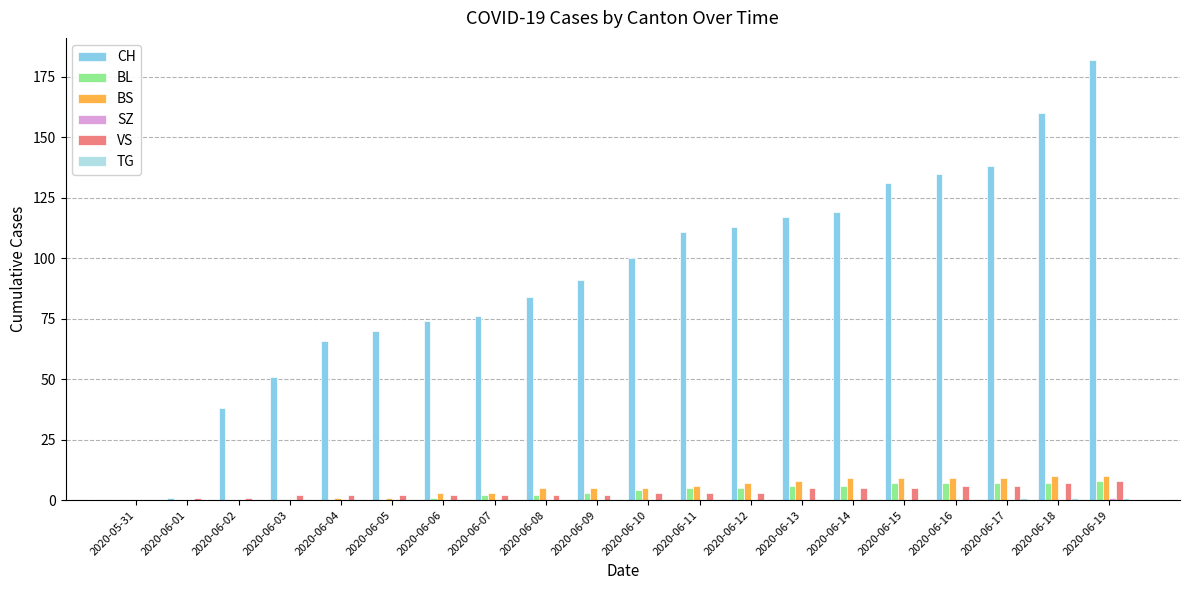

What value does the VS series have at 2020-06-16?

6